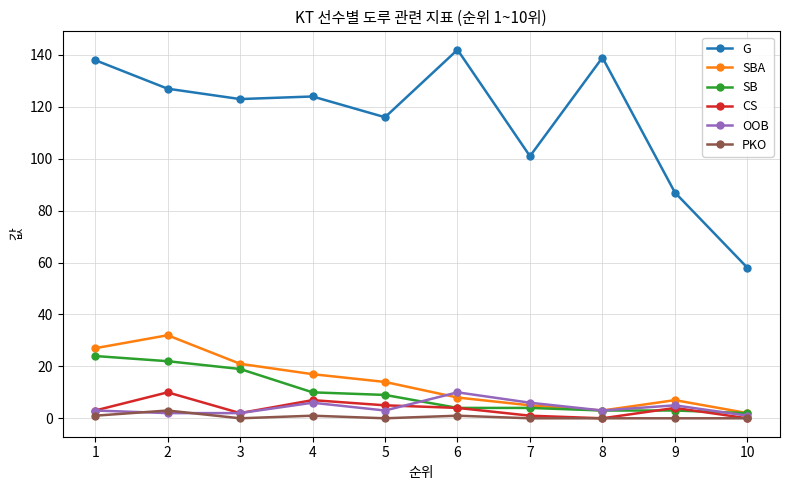

What is the total value across all series at 10?

63